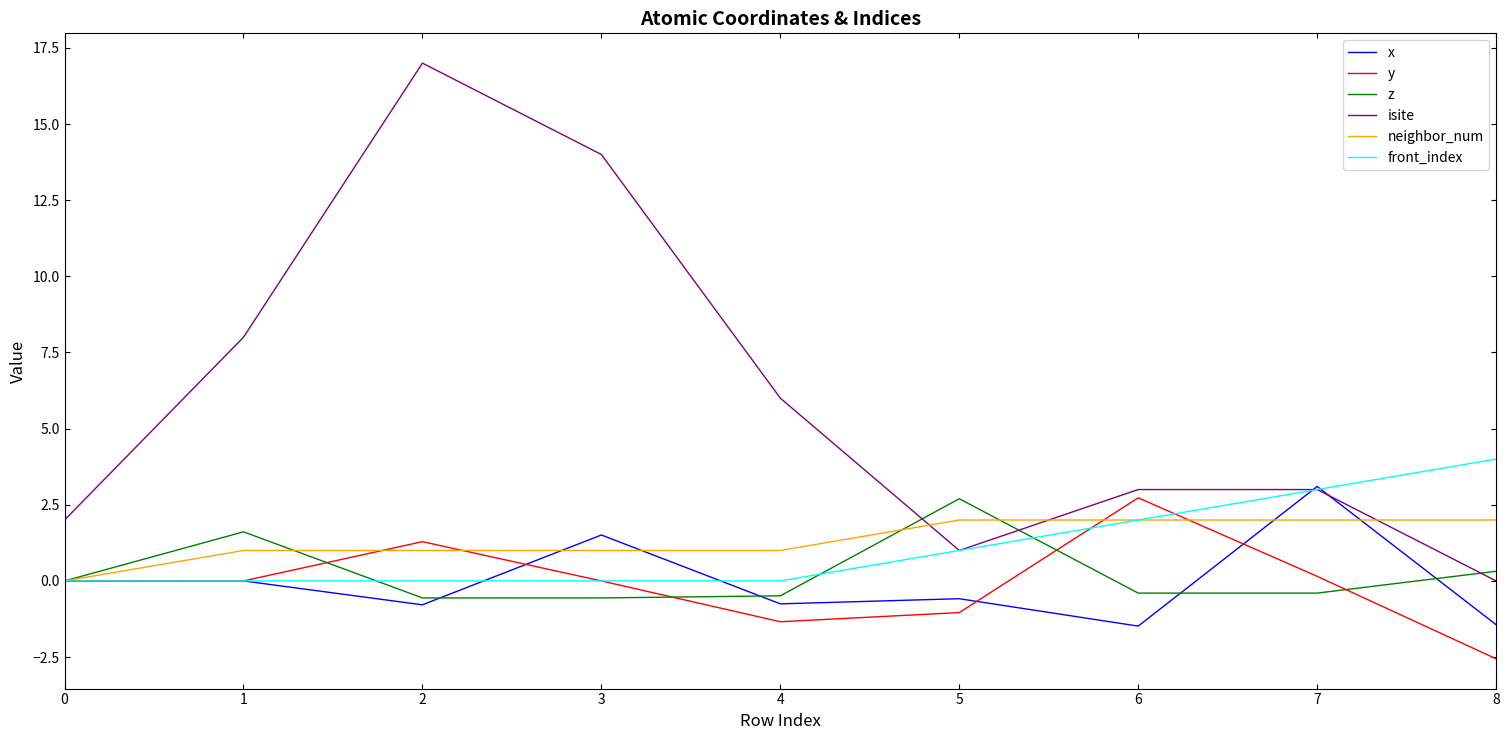

Is the value of z at 7 greater than the value of x at 8?

Yes